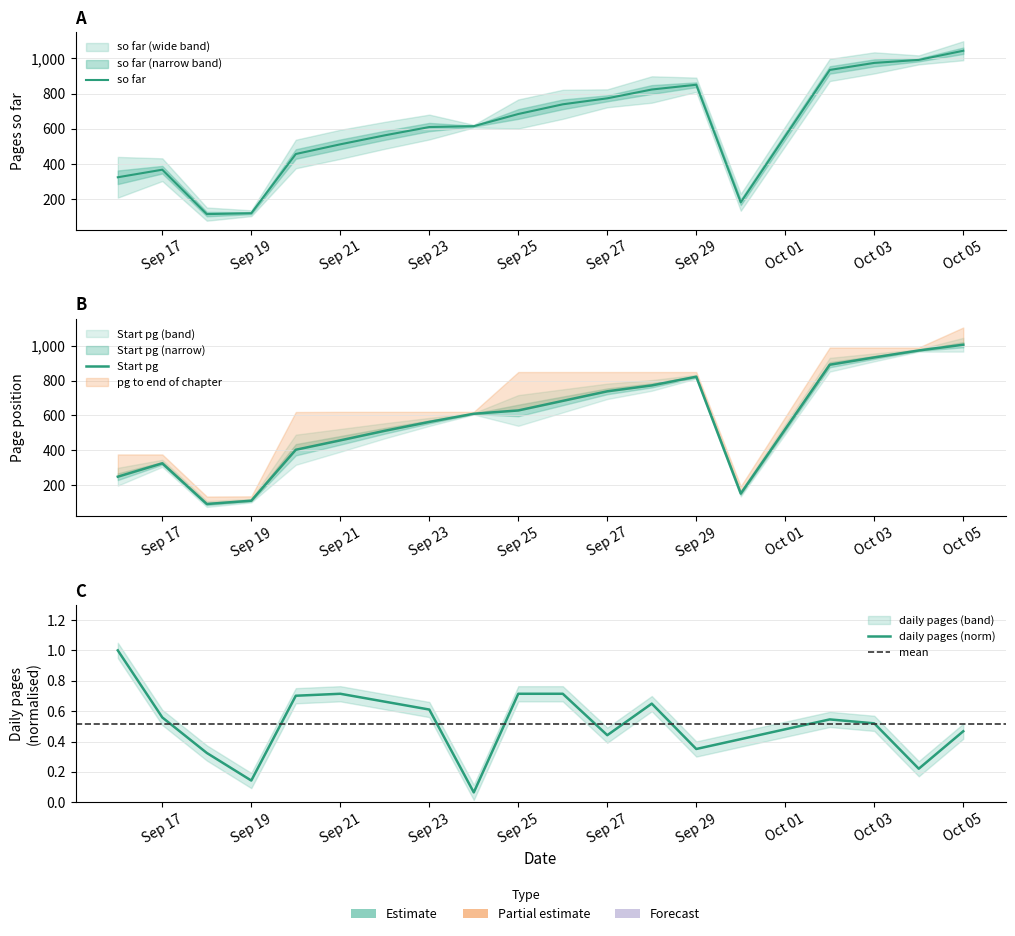

What is the maximum value for today?

1.0